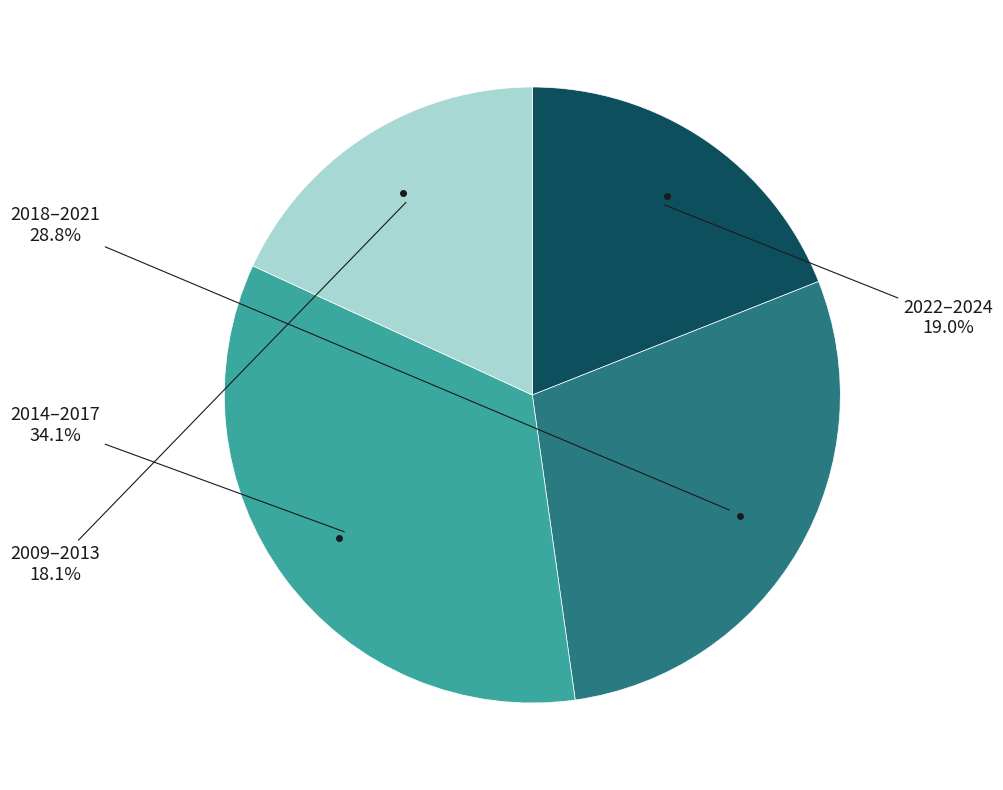

Is there any slice that represents more than half of the pie?

No